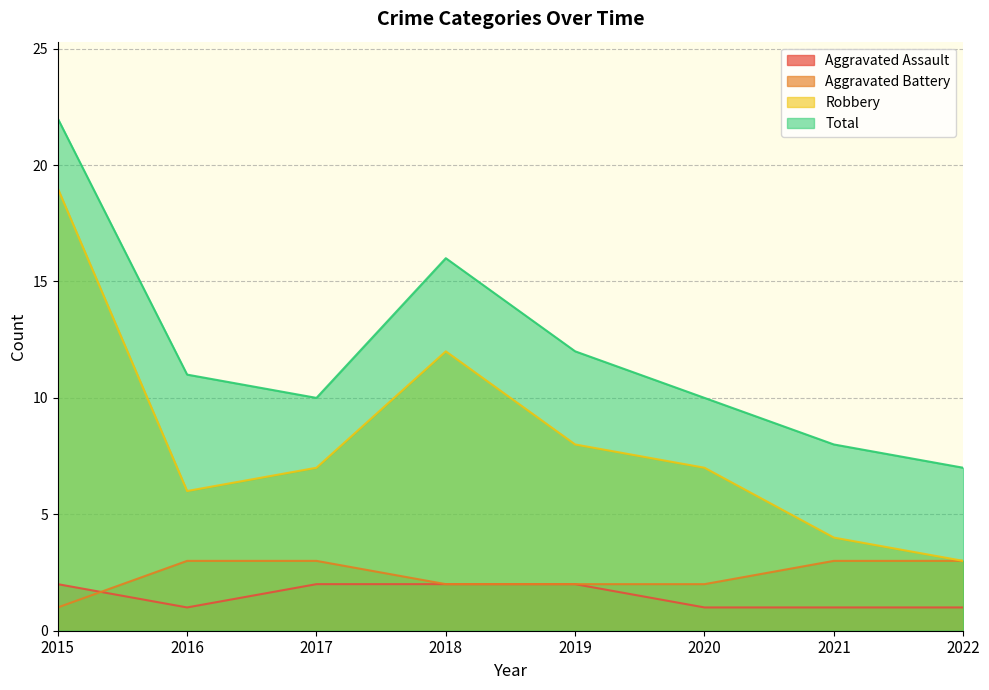

At which label does Aggravated Assault reach its minimum?

2016